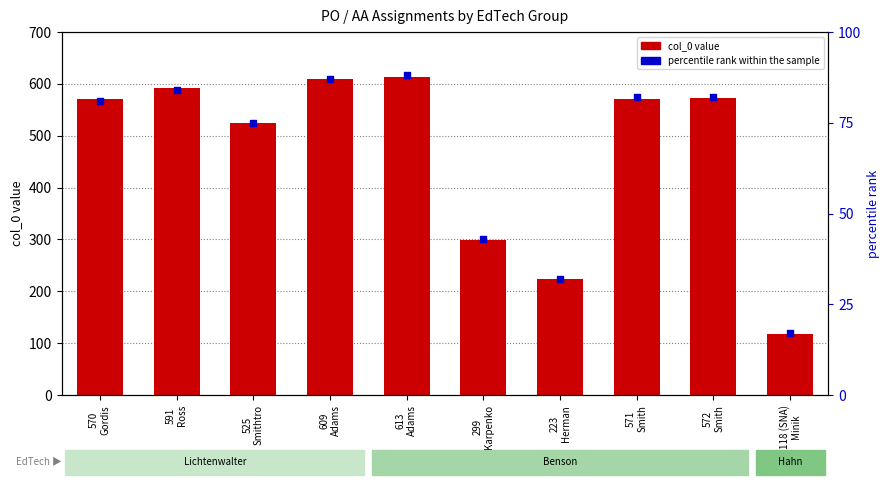

Which series reaches the minimum Y coordinate?

percentile rank within the sample